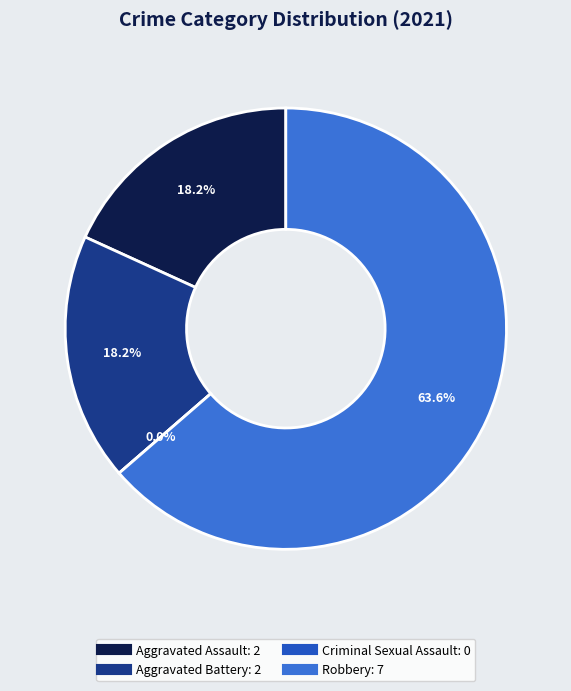

What is the ratio of the value at Aggravated Assault to the value at Total?

0.2